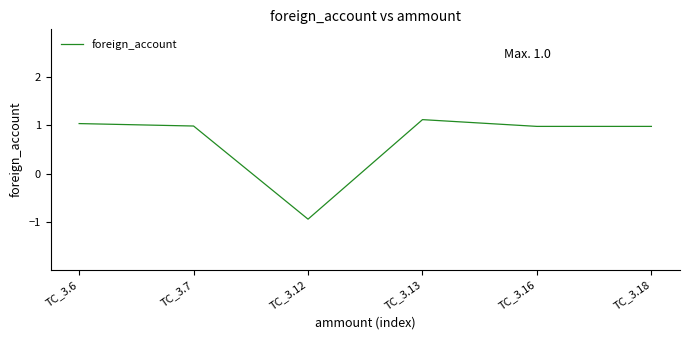

At which category does the data reach its first local valley?

TC_3.12